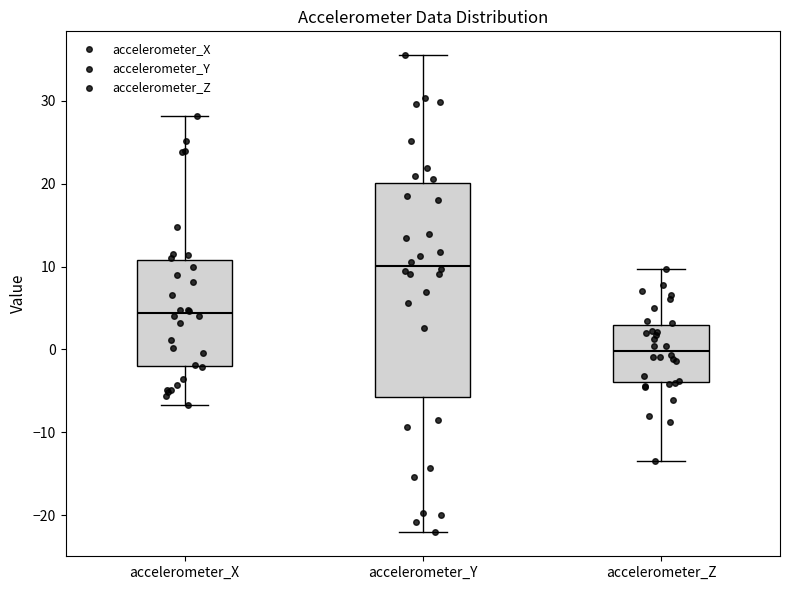

Which box has the highest median line?

accelerometer_Y